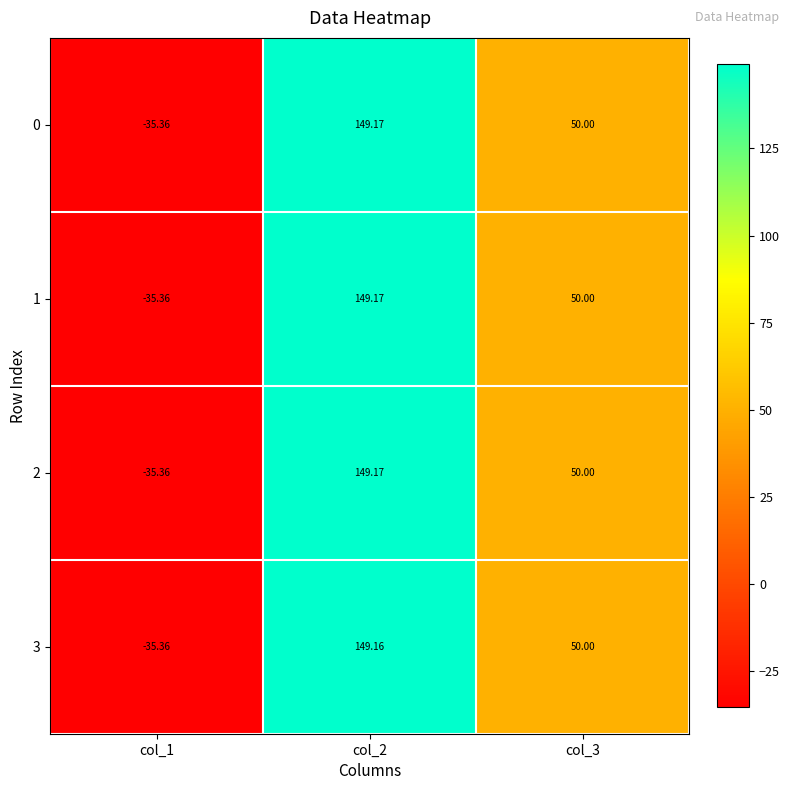

Is the value of 2 at col_3 greater than the value of 0 at col_1?

Yes